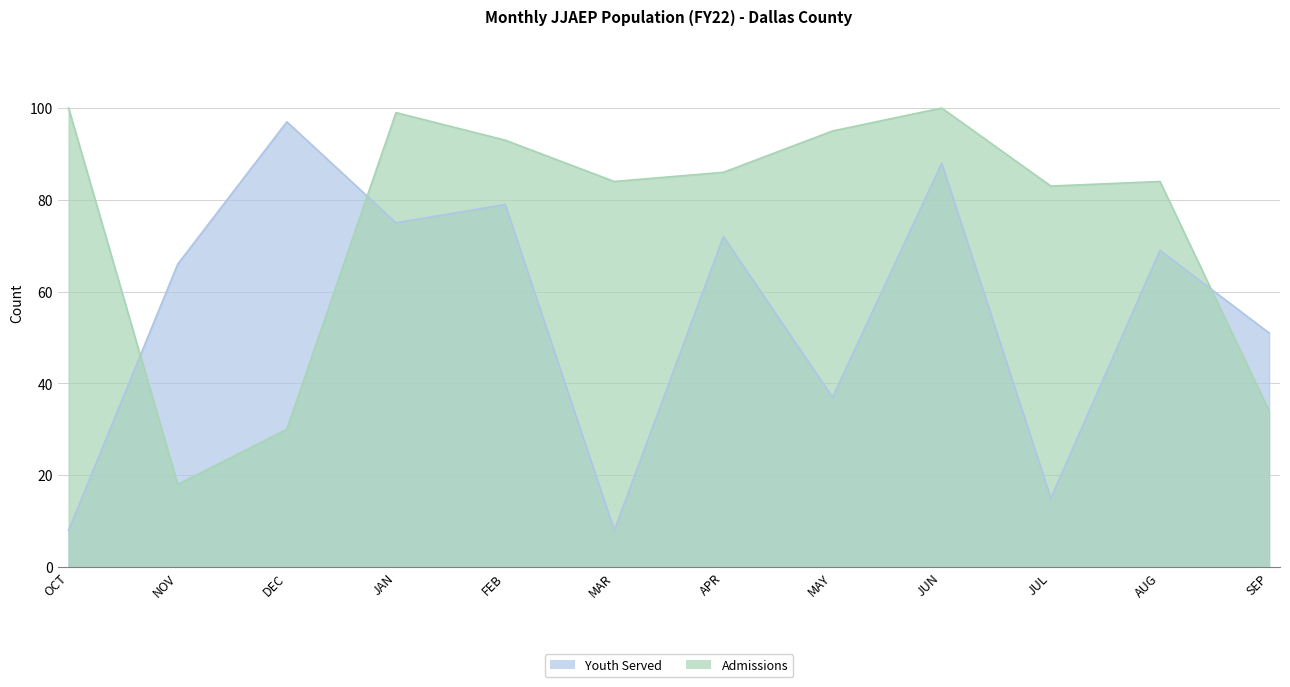

The Admissions series shows 115 at APR. True or false?

False